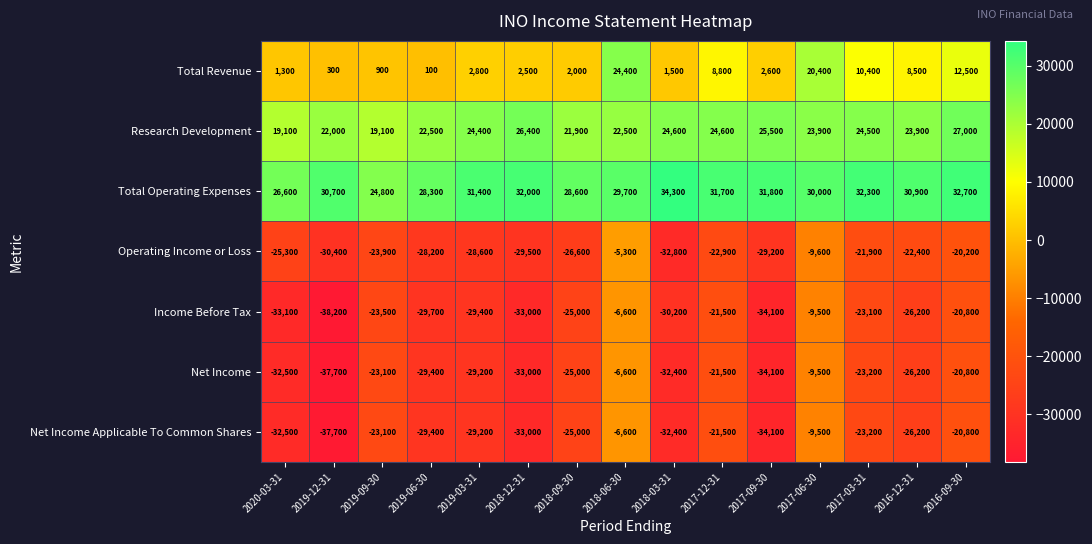

The Net Income series shows -21500 at 2017-12-31. True or false?

True